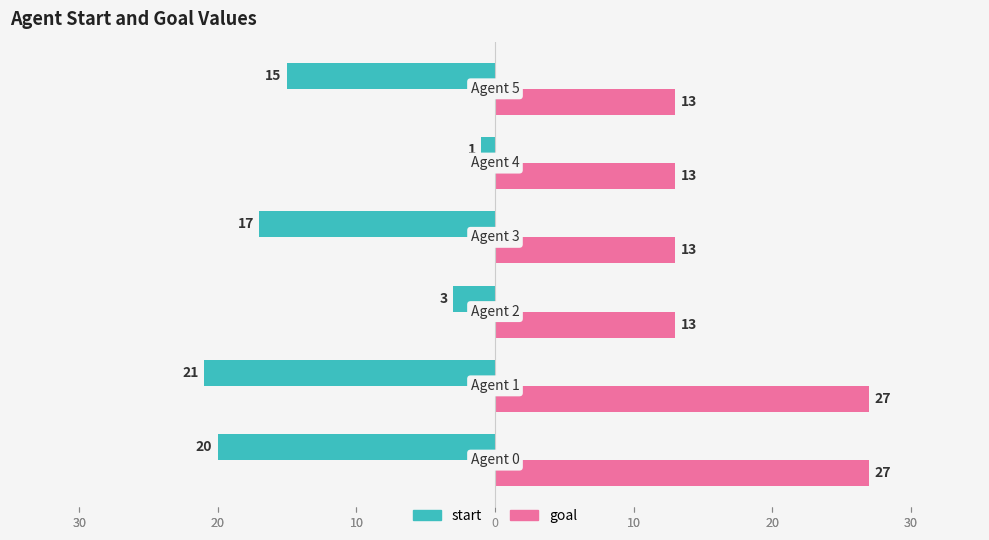

What are all the series names shown in the legend?

start, goal